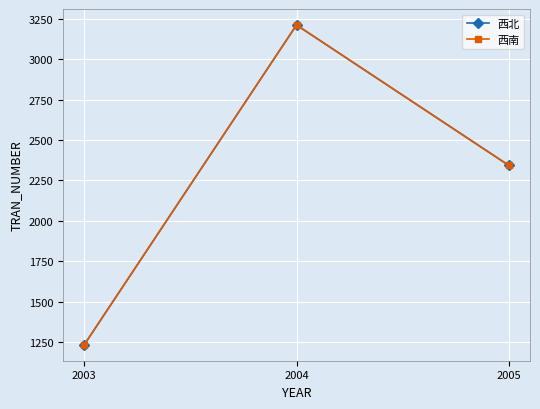

Is it true that 西南 equals 404 at 2003?

False